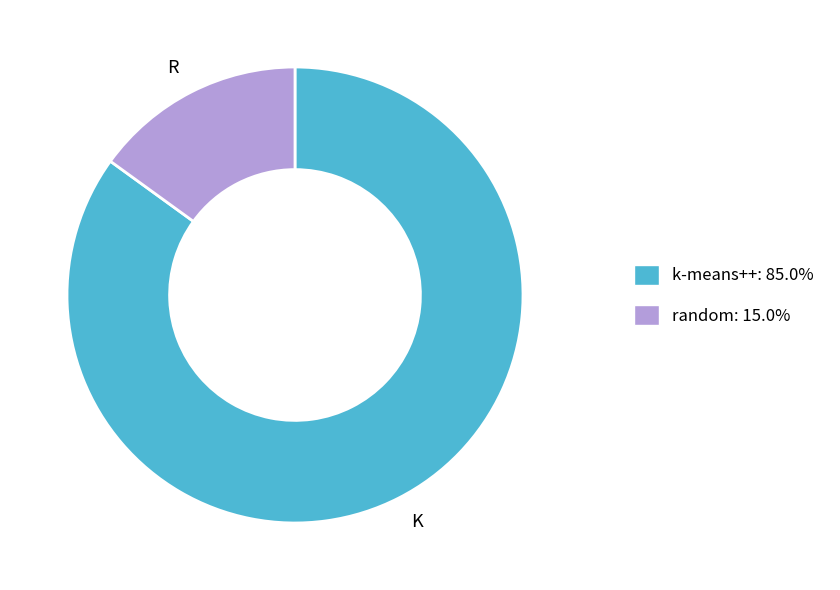

Count the number of slices in the pie.

2